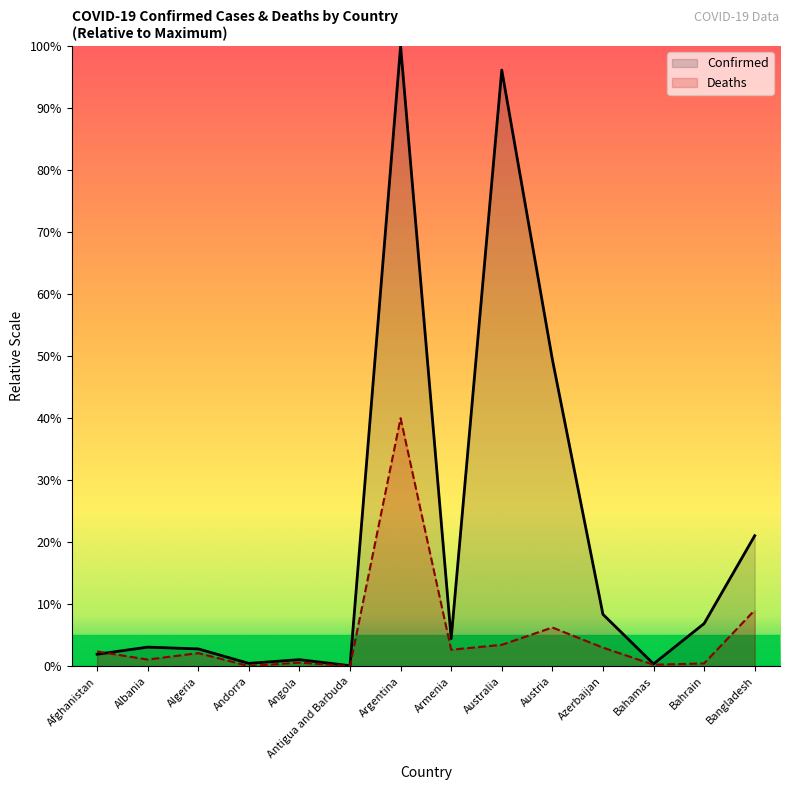

True or false: Confirmed and Deaths cross at least once.

True